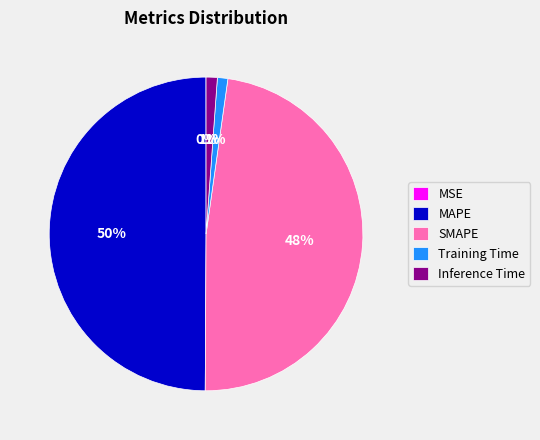

Does Inference Time account for over 50% of the chart?

No